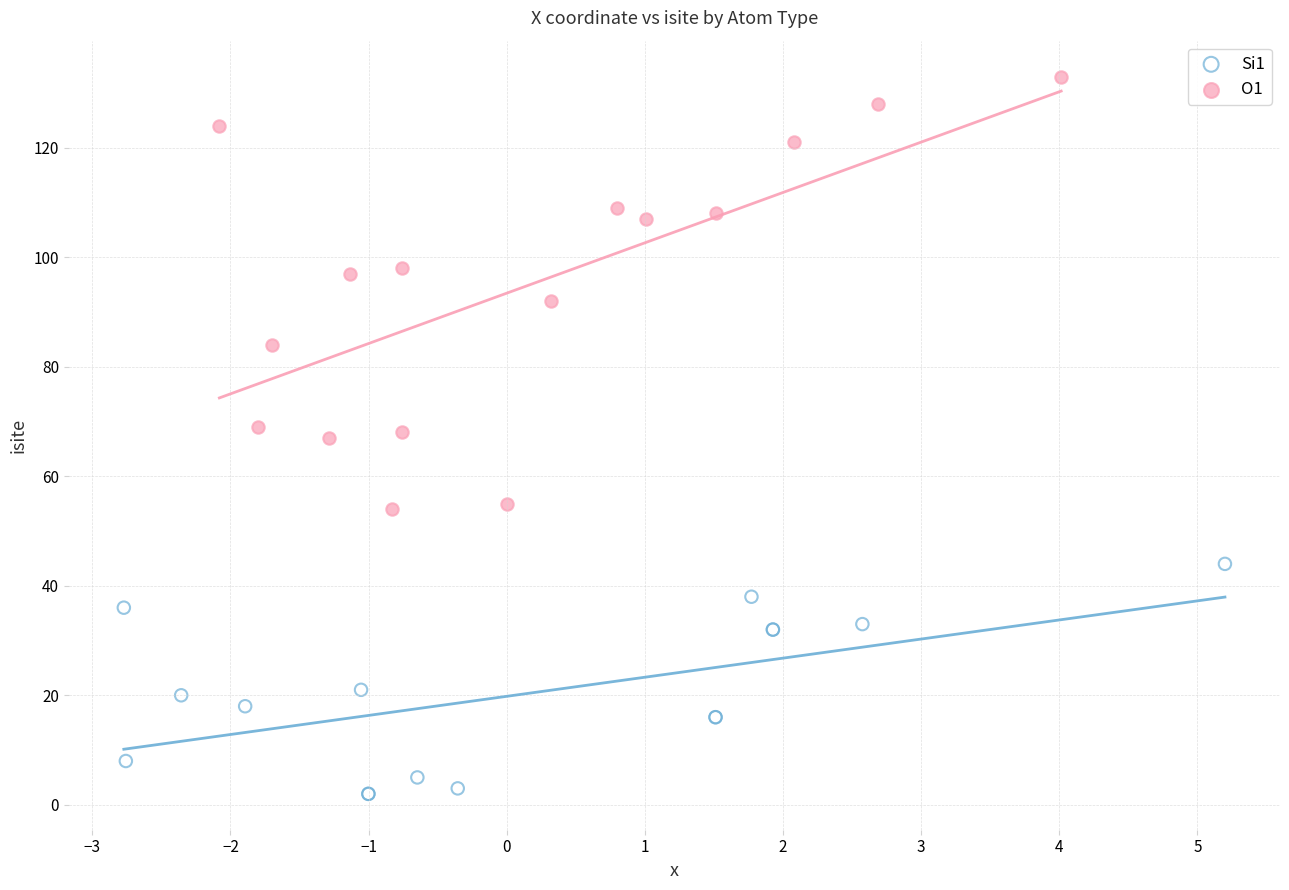

Which series has the widest spread of Y values?

O1